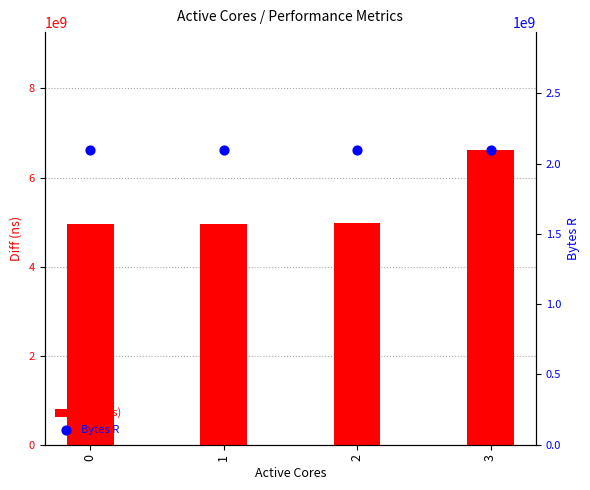

What is the total value across all series at 0?

7045483913